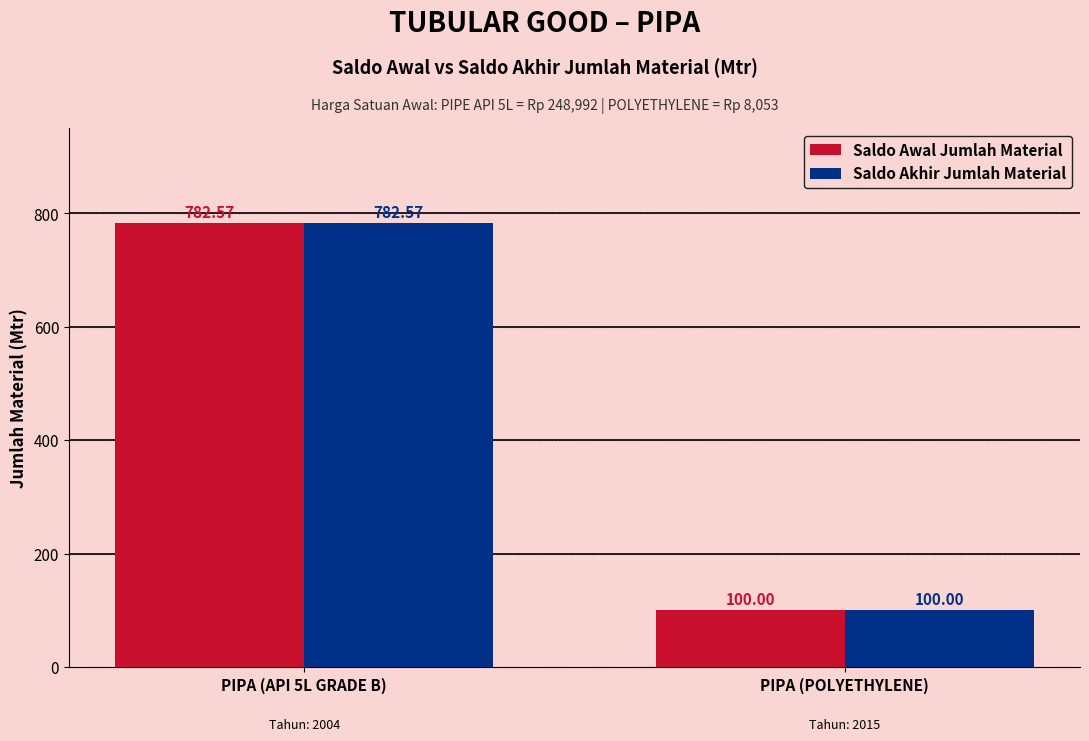

How many categories are shown in the chart?

2